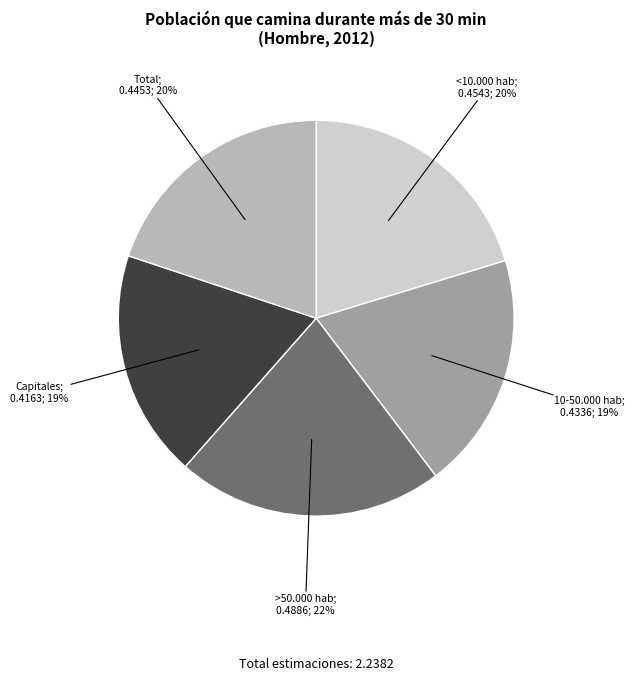

To the nearest percent, what is the difference between the largest and smallest slice percentages?

3%